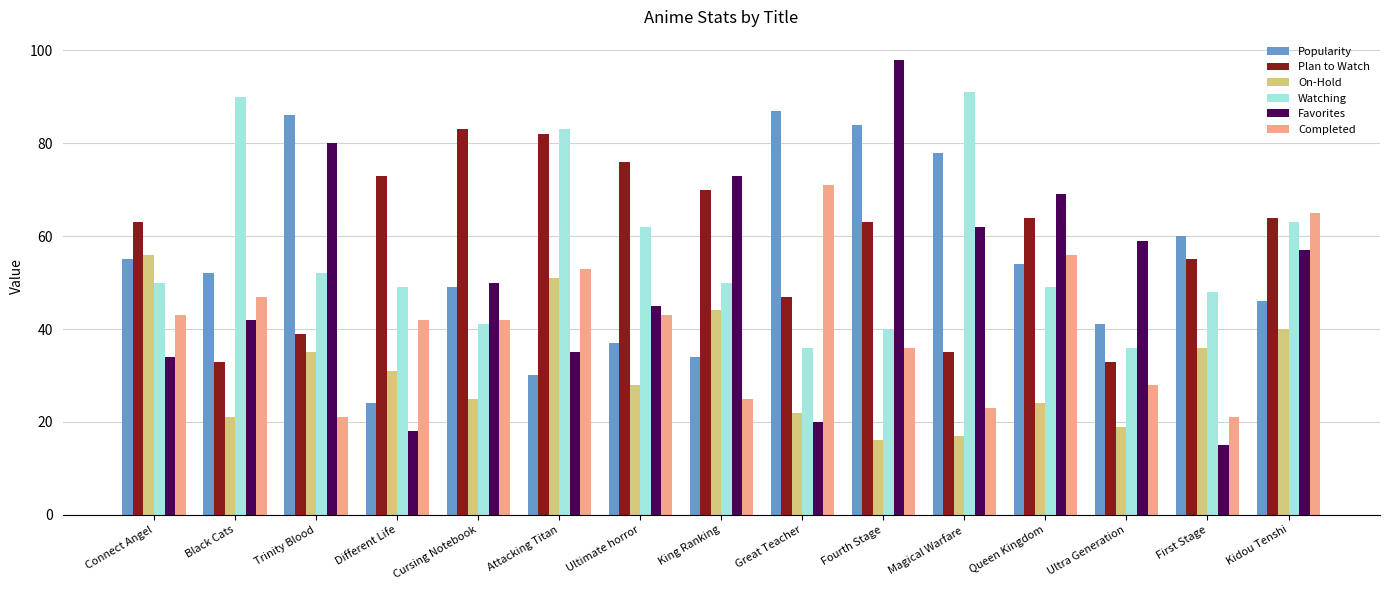

At which category does the chart reach its peak across all series?

Fourth Stage